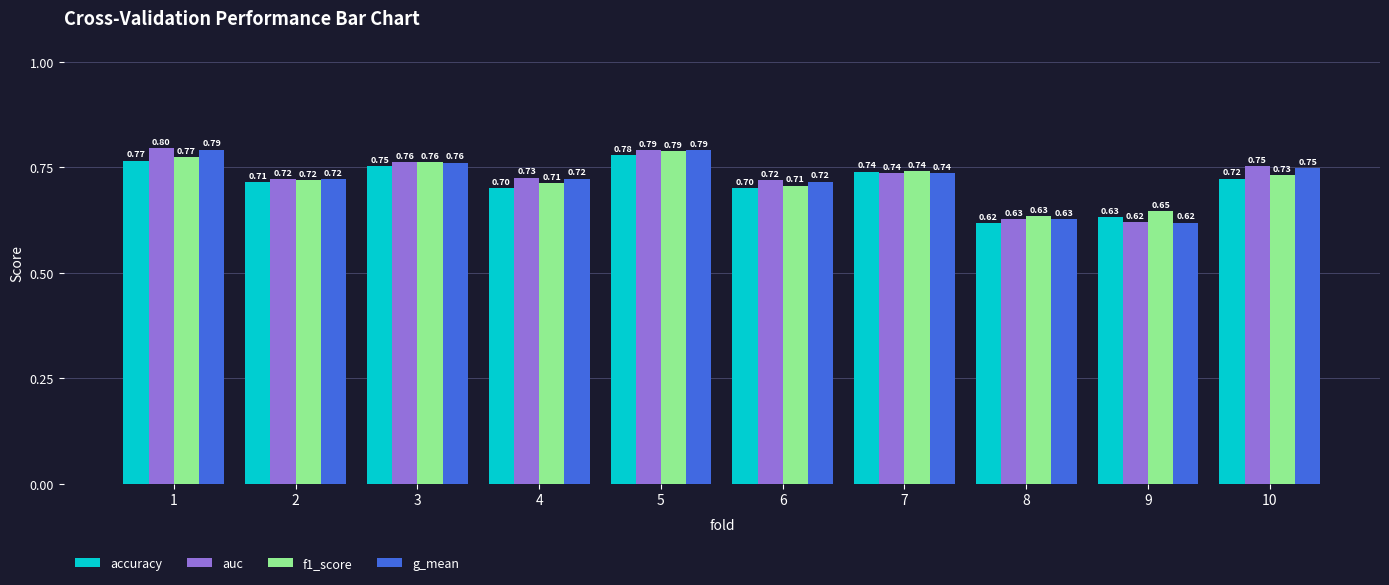

The value of accuracy at 4 is 0.3. True or false?

False